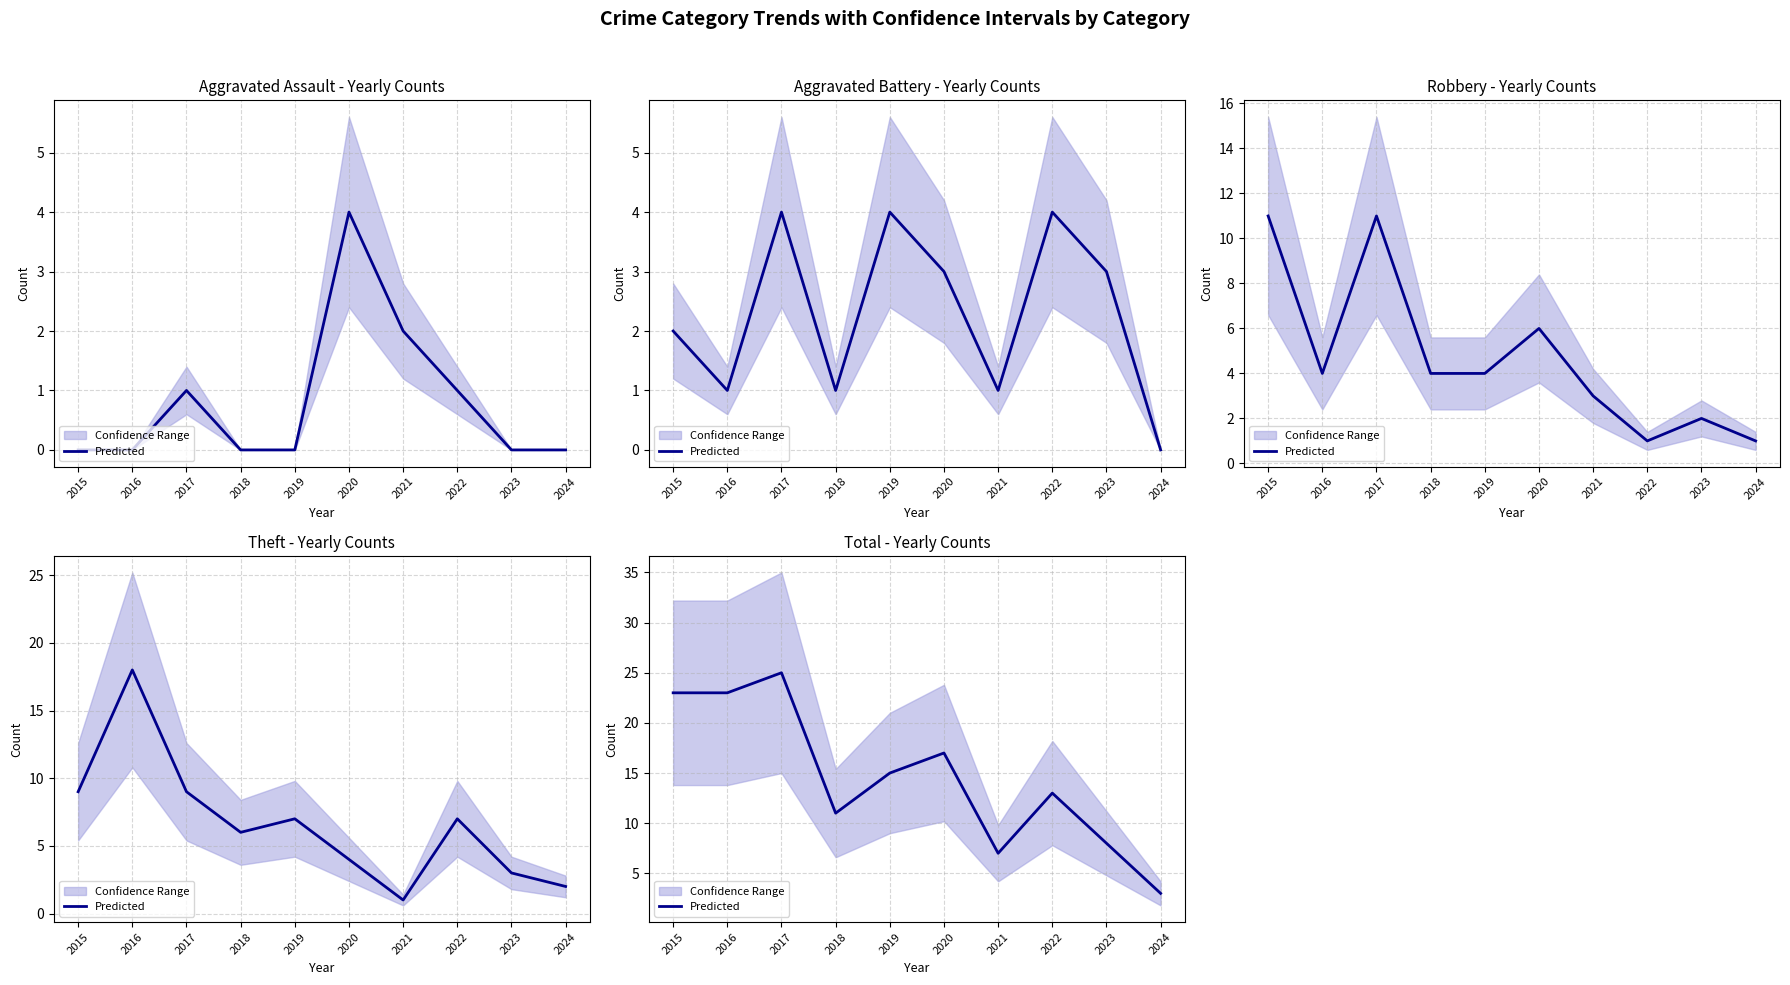

Count the number of categories in the chart.

10